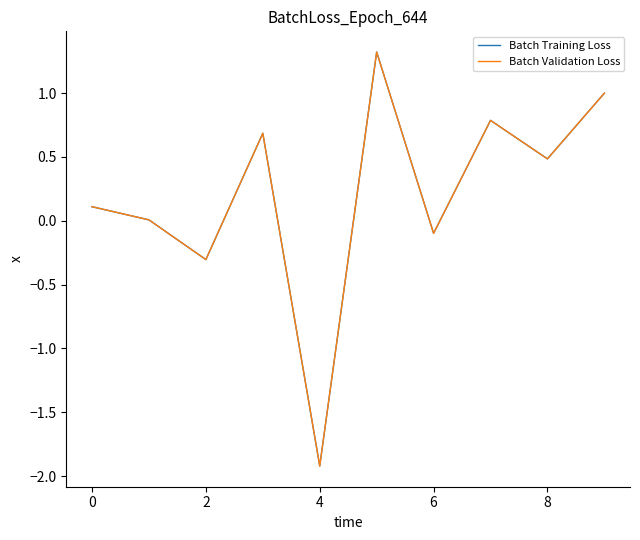

In Batch Validation Loss, how many points are lower than both neighbors (excluding endpoints)?

4